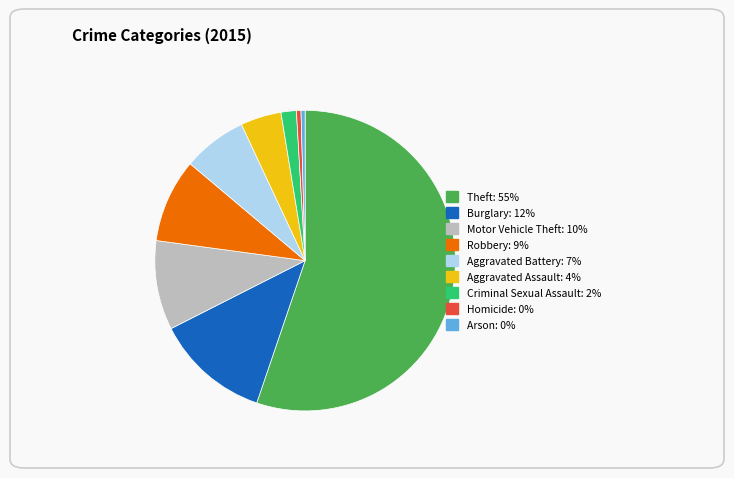

Approximately how many times larger is the value at Aggravated Battery compared to Aggravated Assault?

1.6